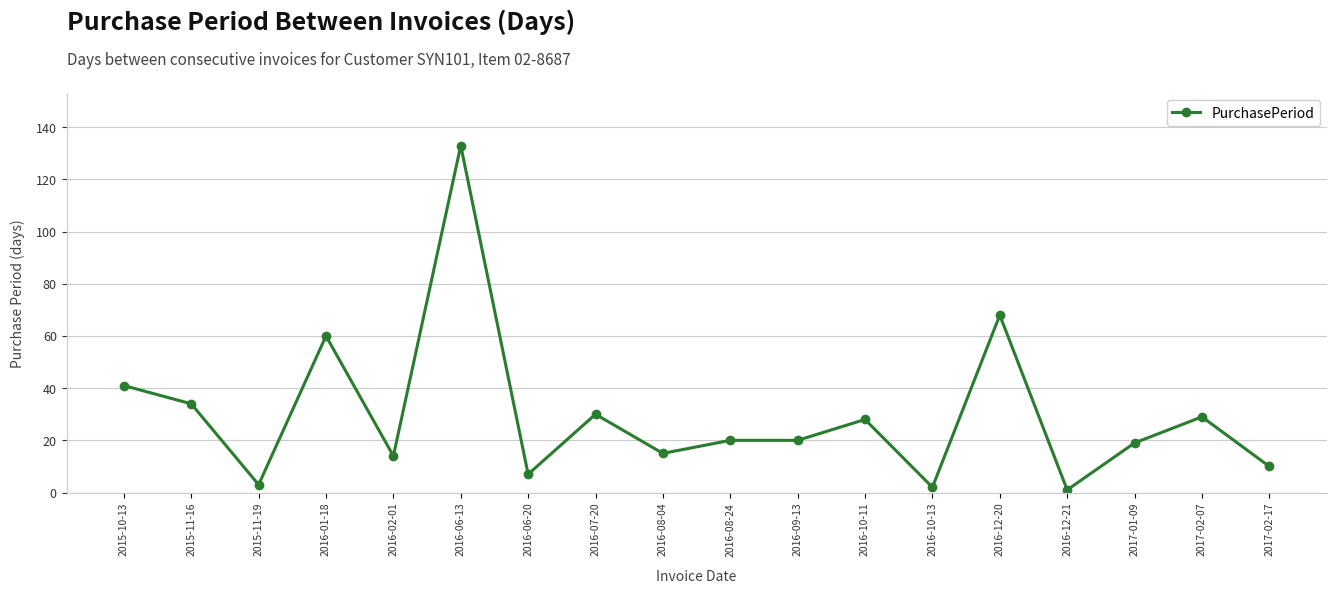

Between 2015-11-16 and 2016-06-20, which is larger?

2015-11-16